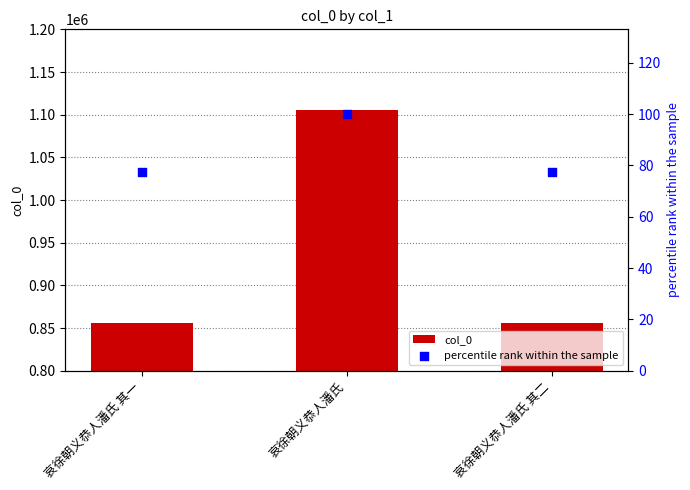

At which category is the sum across all series the highest?

哀徐朝义恭人潘氏